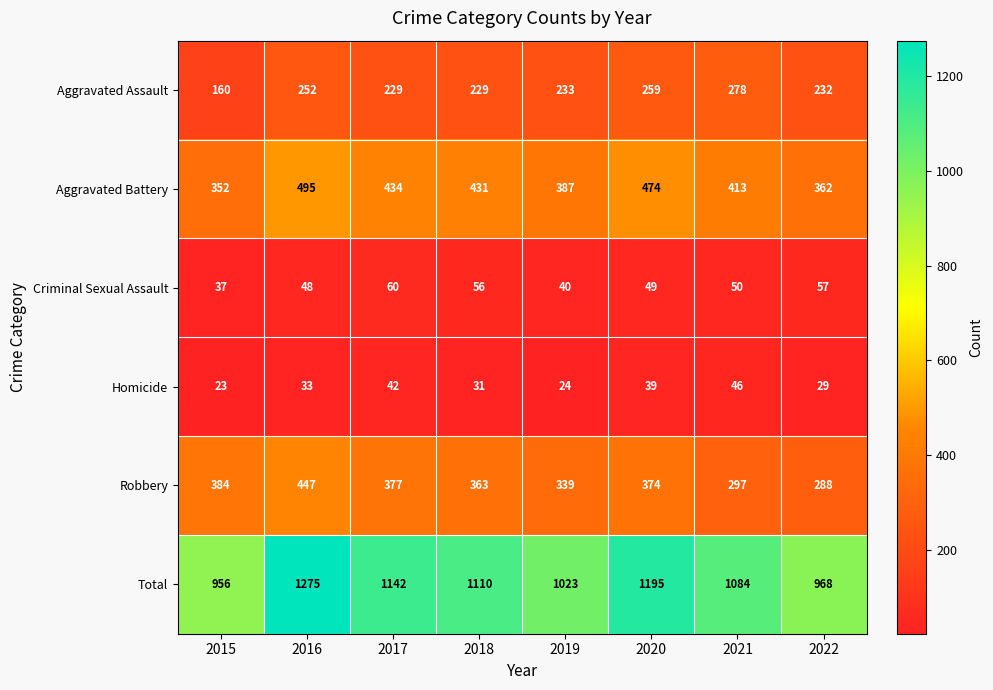

At which label does Homicide reach its peak?

2021